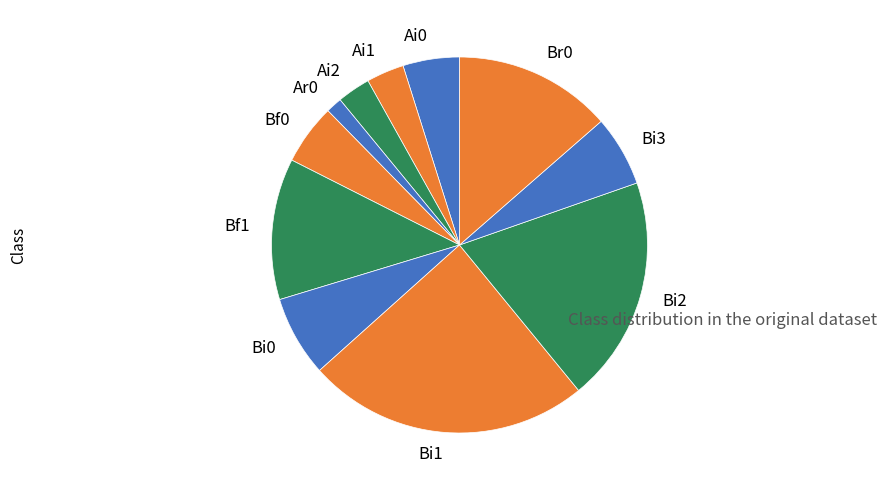

How many segments does this pie chart have?

11